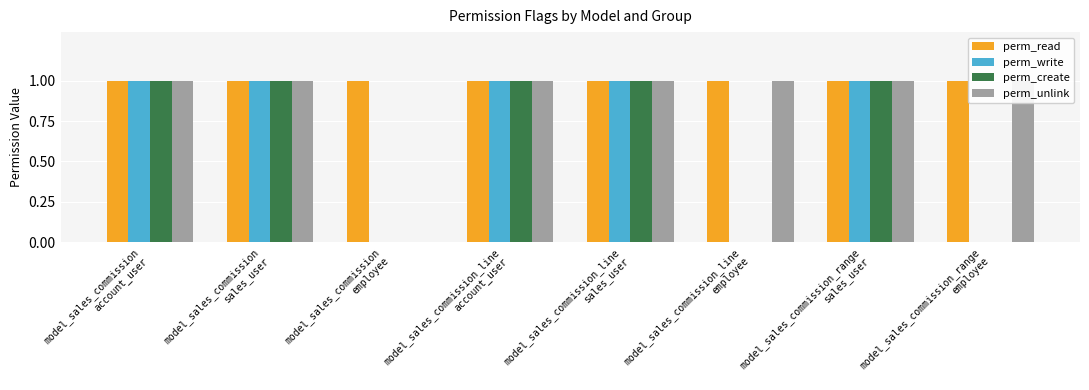

Reading left to right, extract all data points from this chart.

perm_read: model_sales_commission
account_user=1	model_sales_commission
sales_user=1	model_sales_commission
employee=1	model_sales_commission_line
account_user=1	model_sales_commission_line
sales_user=1	model_sales_commission_line
employee=1	model_sales_commission_range
sales_user=1	model_sales_commission_range
employee=1
perm_write: model_sales_commission
account_user=1	model_sales_commission
sales_user=1	model_sales_commission
employee=0	model_sales_commission_line
account_user=1	model_sales_commission_line
sales_user=1	model_sales_commission_line
employee=0	model_sales_commission_range
sales_user=1	model_sales_commission_range
employee=0
perm_create: model_sales_commission
account_user=1	model_sales_commission
sales_user=1	model_sales_commission
employee=0	model_sales_commission_line
account_user=1	model_sales_commission_line
sales_user=1	model_sales_commission_line
employee=0	model_sales_commission_range
sales_user=1	model_sales_commission_range
employee=0
perm_unlink: model_sales_commission
account_user=1	model_sales_commission
sales_user=1	model_sales_commission
employee=0	model_sales_commission_line
account_user=1	model_sales_commission_line
sales_user=1	model_sales_commission_line
employee=1	model_sales_commission_range
sales_user=1	model_sales_commission_range
employee=1